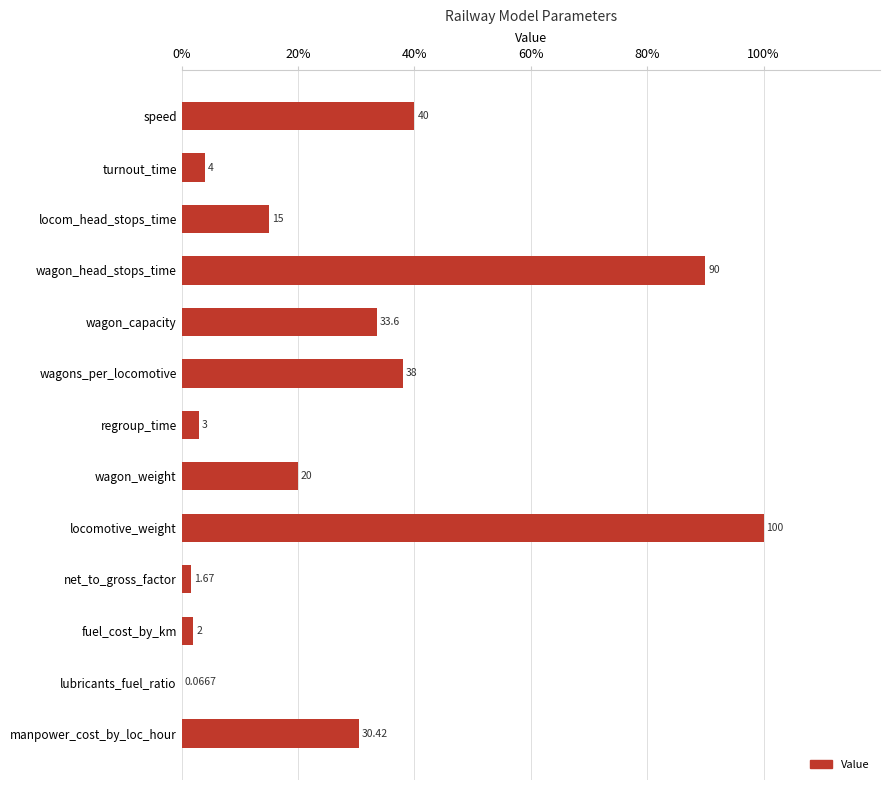

Which label corresponds to the largest value in the chart?

locomotive_weight